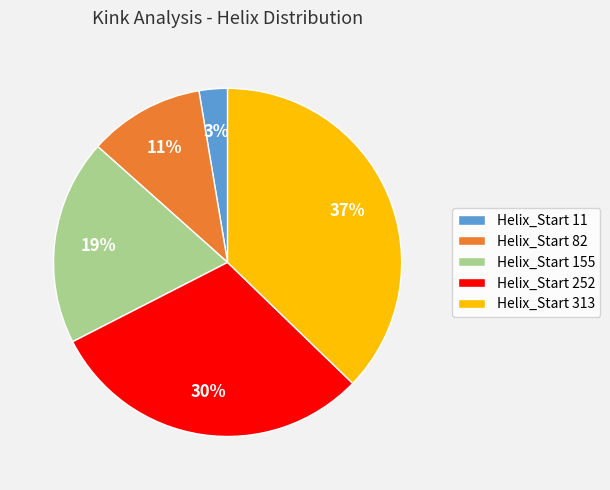

Which has a higher value, Helix_Start 155 or Helix_Start 252?

Helix_Start 252